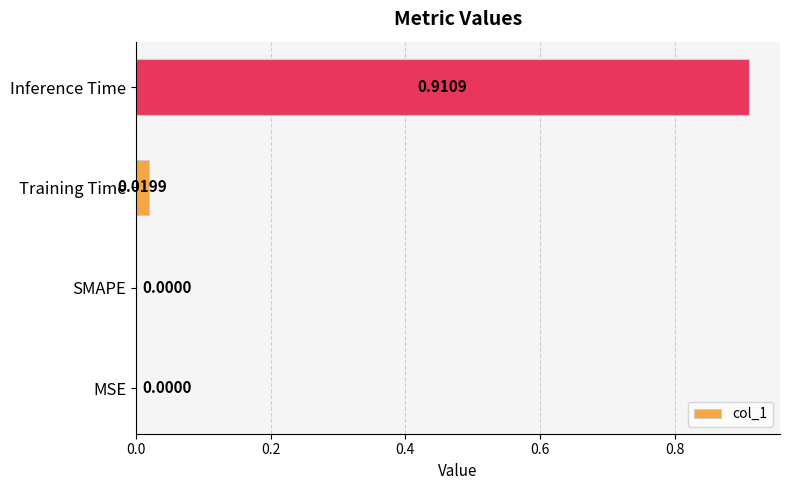

At which category does the chart reach its peak across all series?

Inference Time